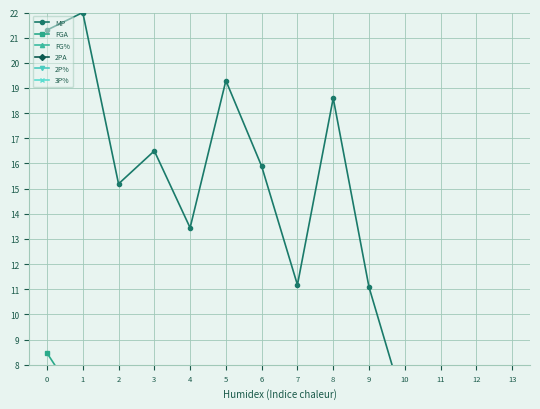

What is the value of the FGA point at the 2nd from the left?

6.3